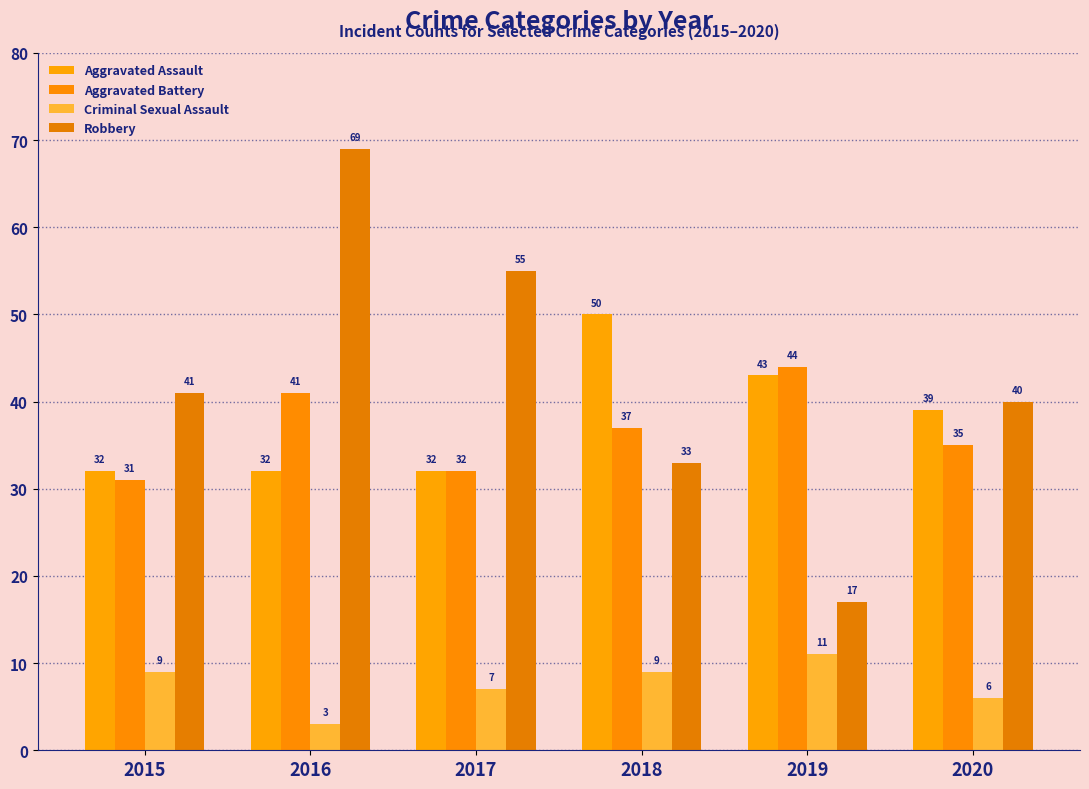

At which category is the sum across all series the highest?

2016